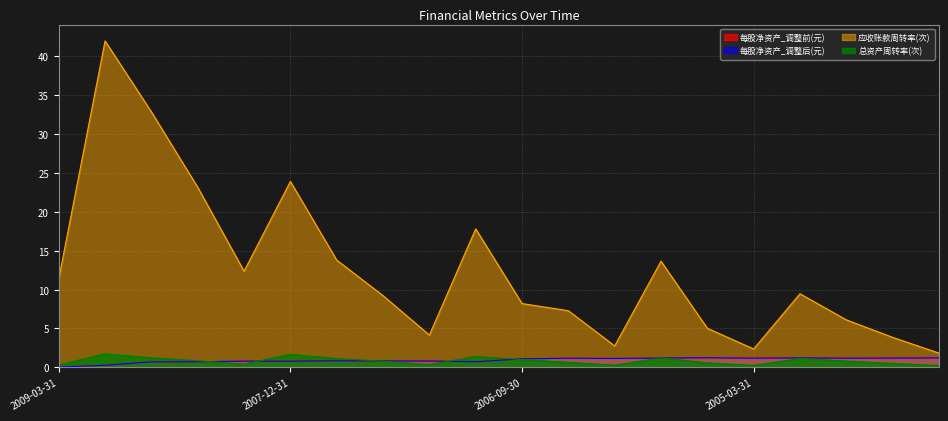

Does the chart display data point markers on the line(s)?

No